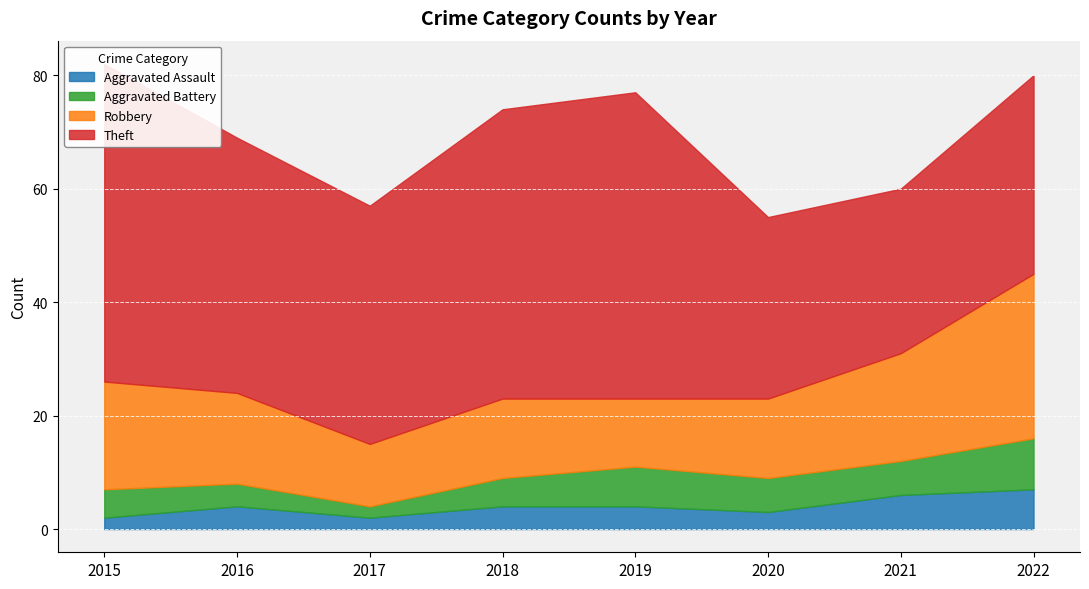

Between 2015 and 2017, which series saw the biggest shift?

Theft